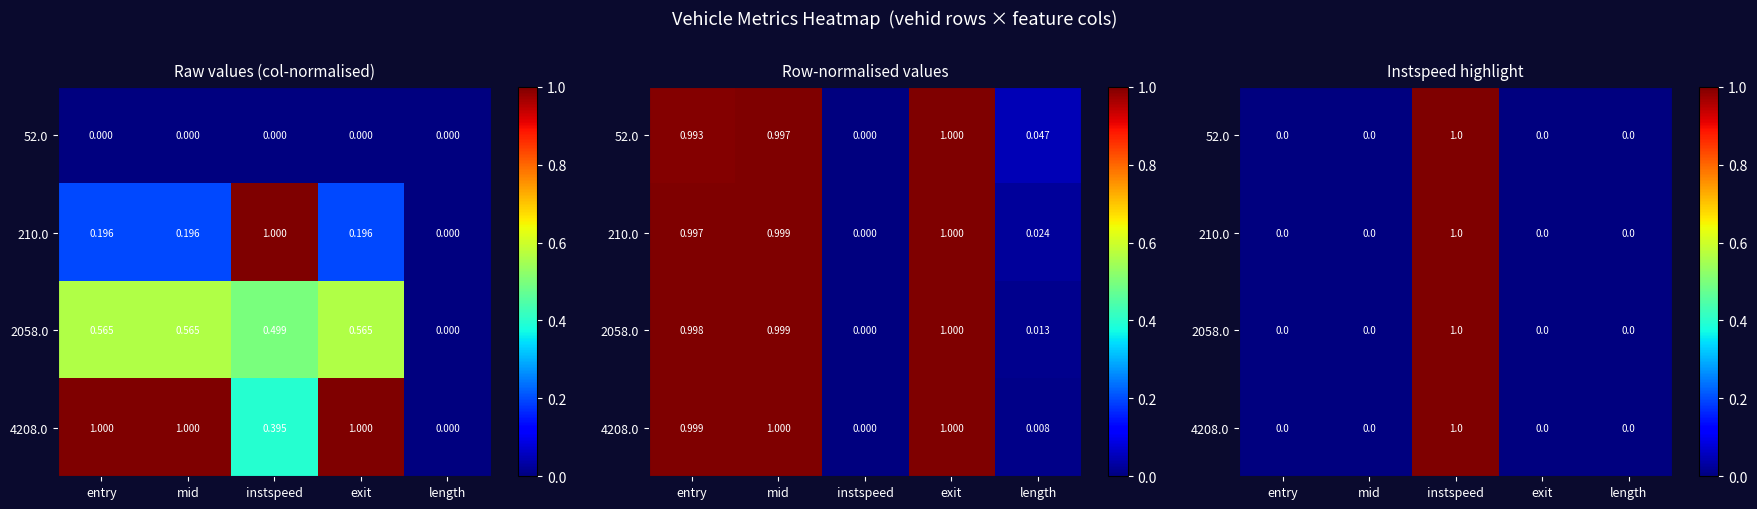

List the series in order of their peak value, lowest first.

52.0, 210.0, 2058.0, 4208.0